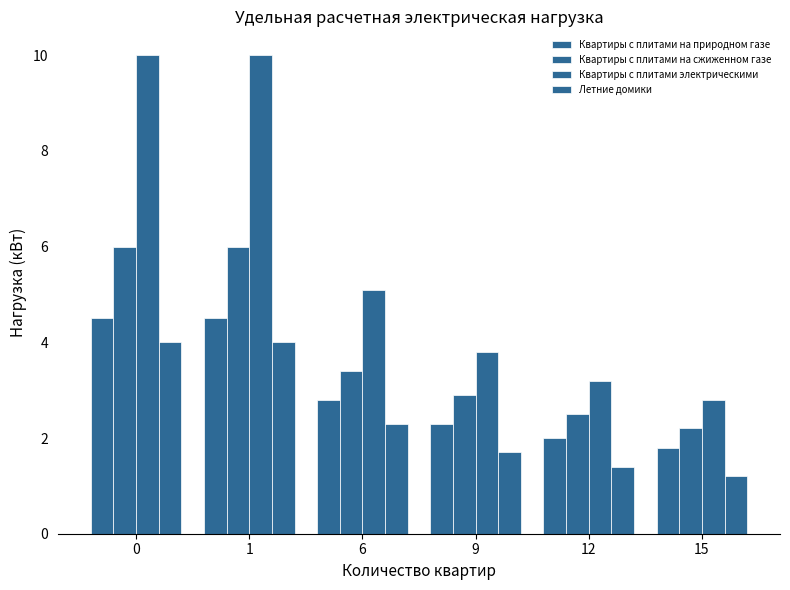

Does the chart contain any negative values?

No